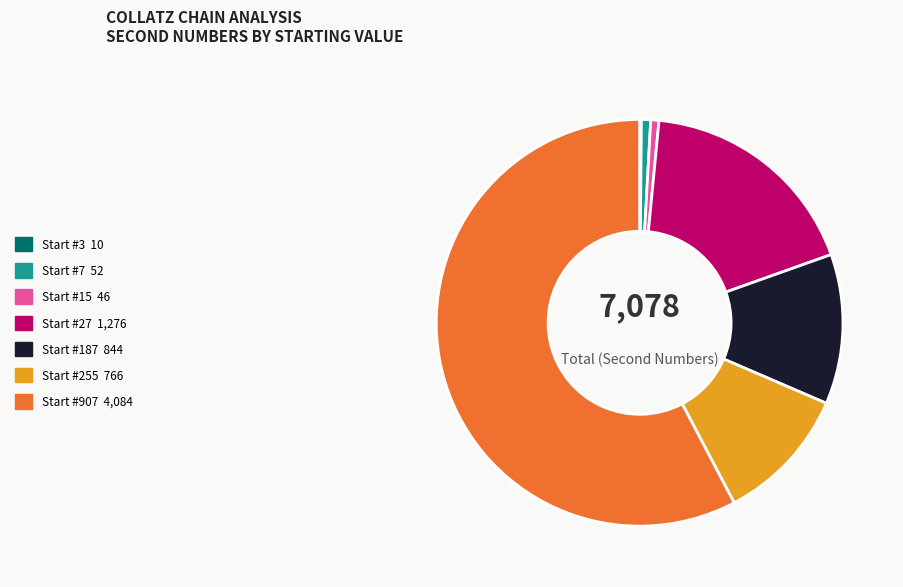

Is there any slice that represents more than half of the pie?

Yes